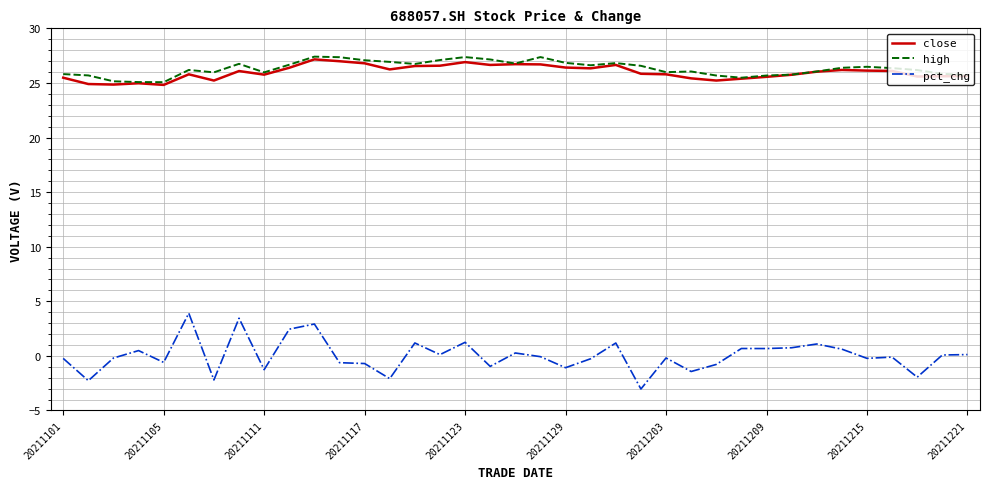

What is the difference between the maximum and minimum values in the pct_chg series?

6.9